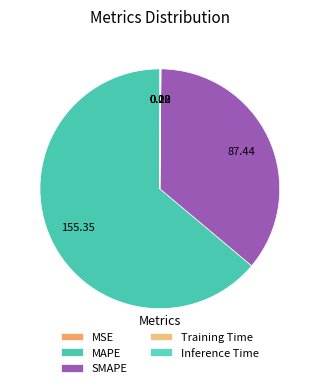

Count the number of slices in the pie.

5